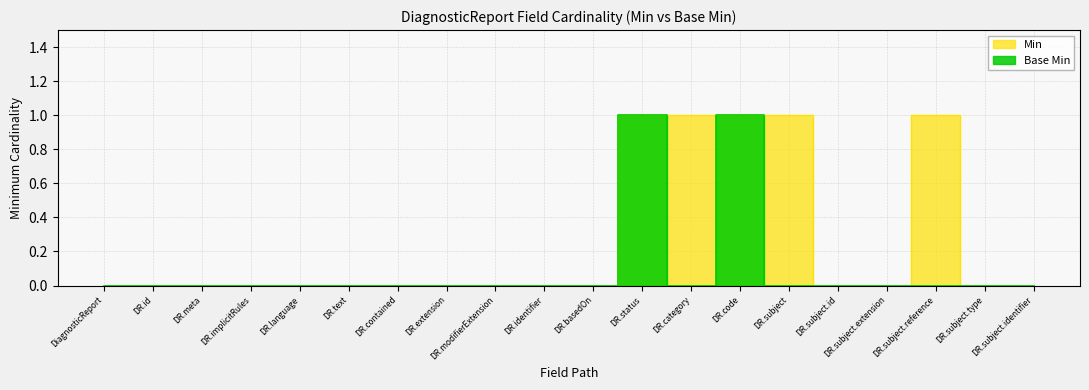

What are all the series names shown in the legend?

Min, Base Min